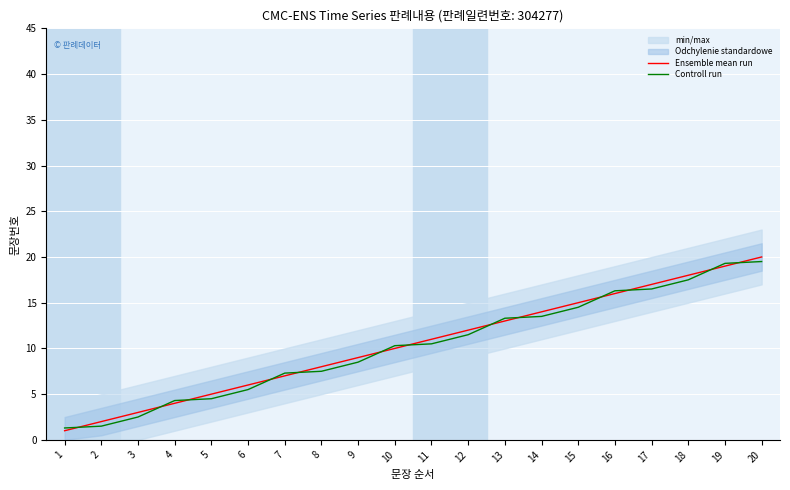

What is the sum of all Ensemble mean run values?

210.0